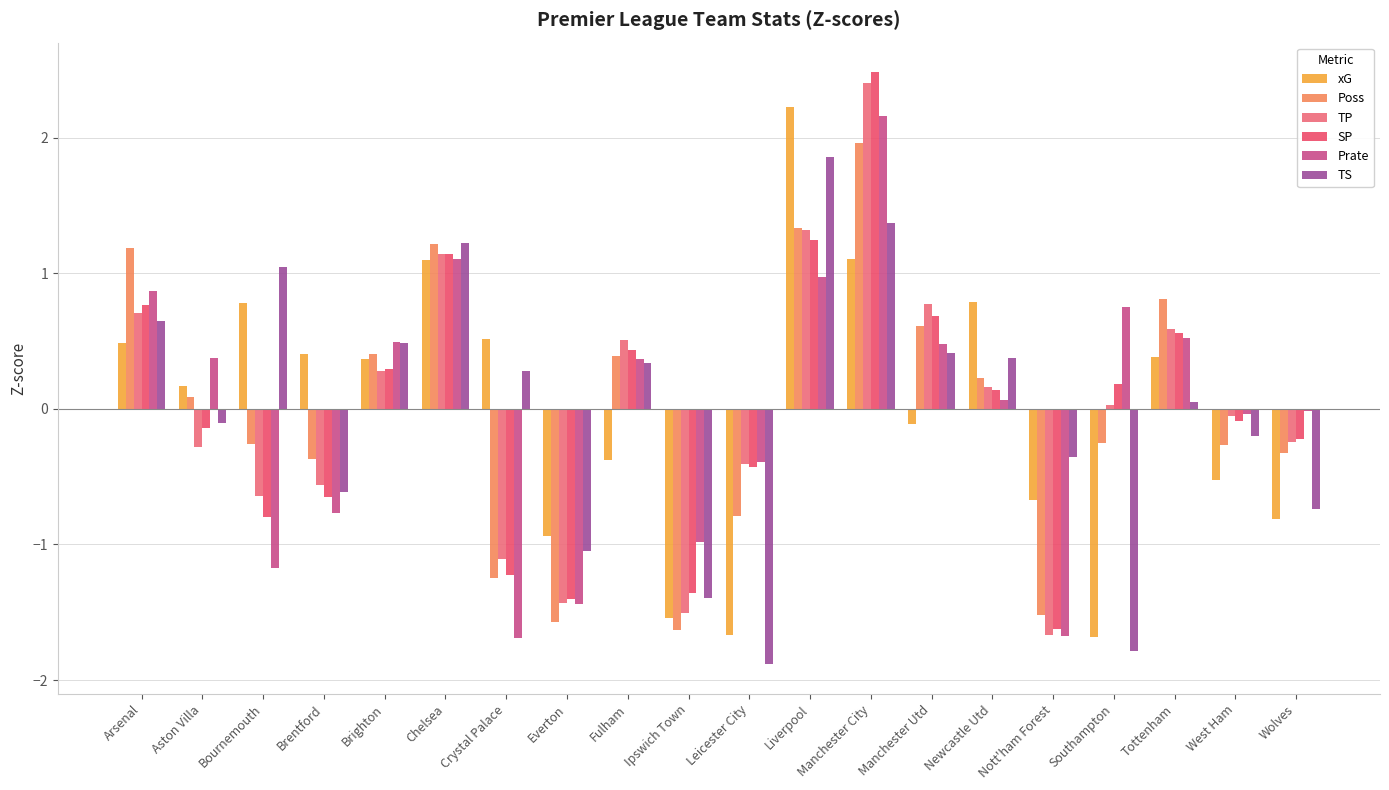

What is the difference between the second highest and minimum values in the Prate series?

2.8